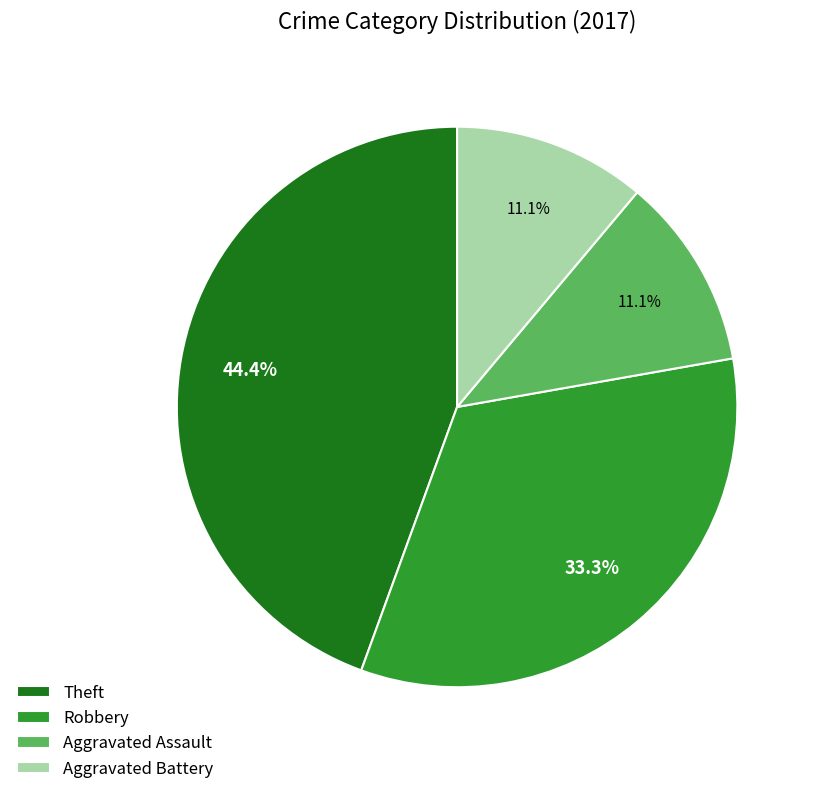

To the nearest percent, what percentage of the pie is Aggravated Assault?

11%